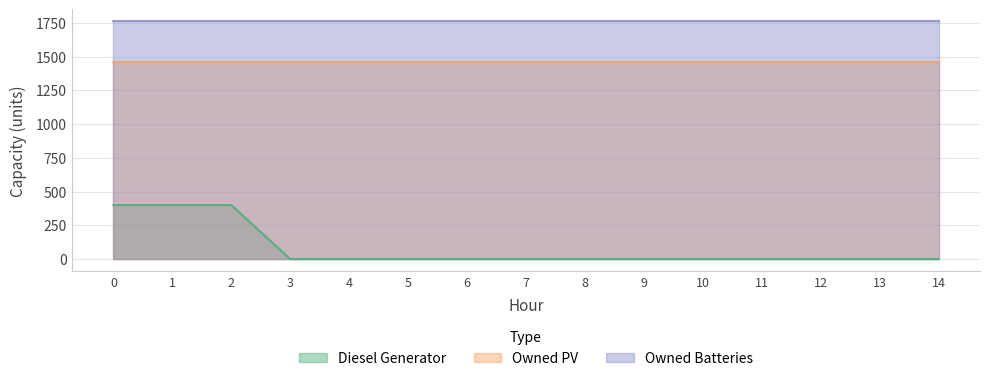

True or false: Owned Batteries has more than 2 interior local peaks.

False